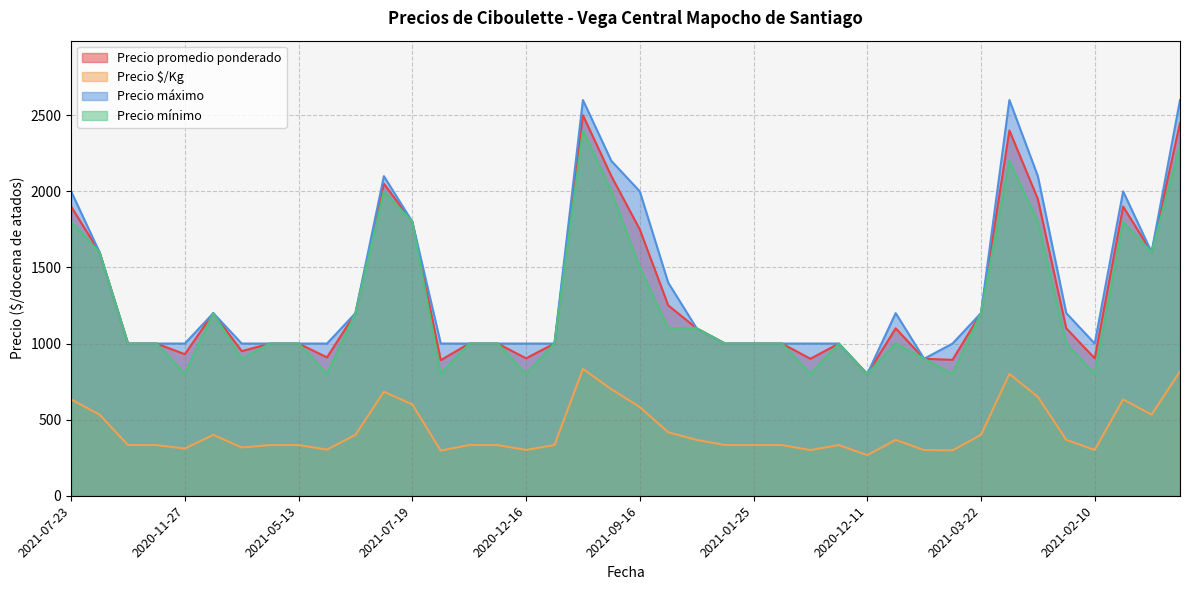

Where does the Precio máximo series first go above 1000?

2021-07-23